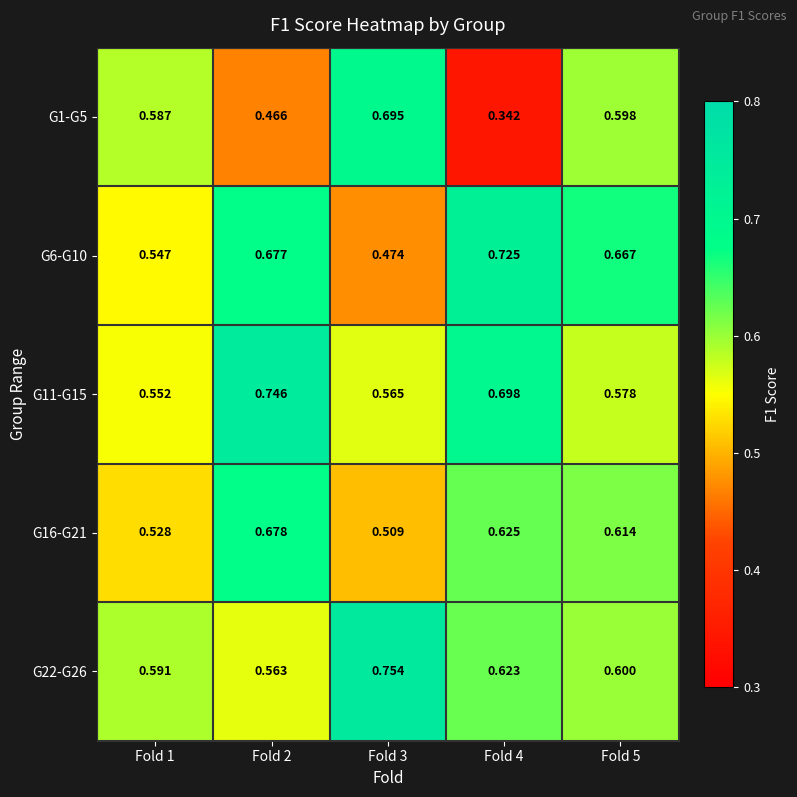

Is the value of G22-G26 at Fold 5 greater than the value of G16-G21 at Fold 3?

Yes